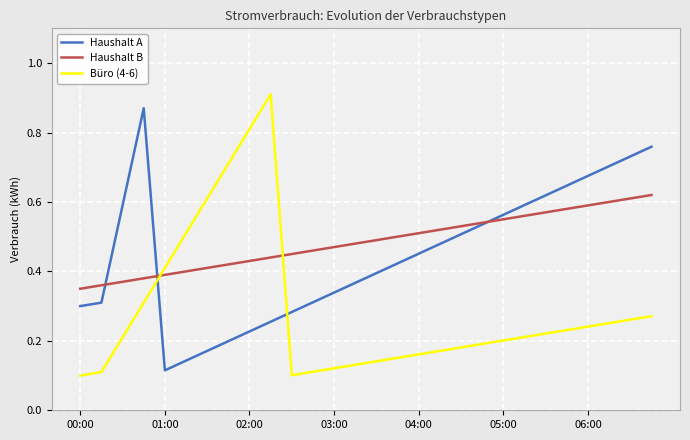

True or false: Haushalt B and Büro (4-6) intersect in this chart.

True